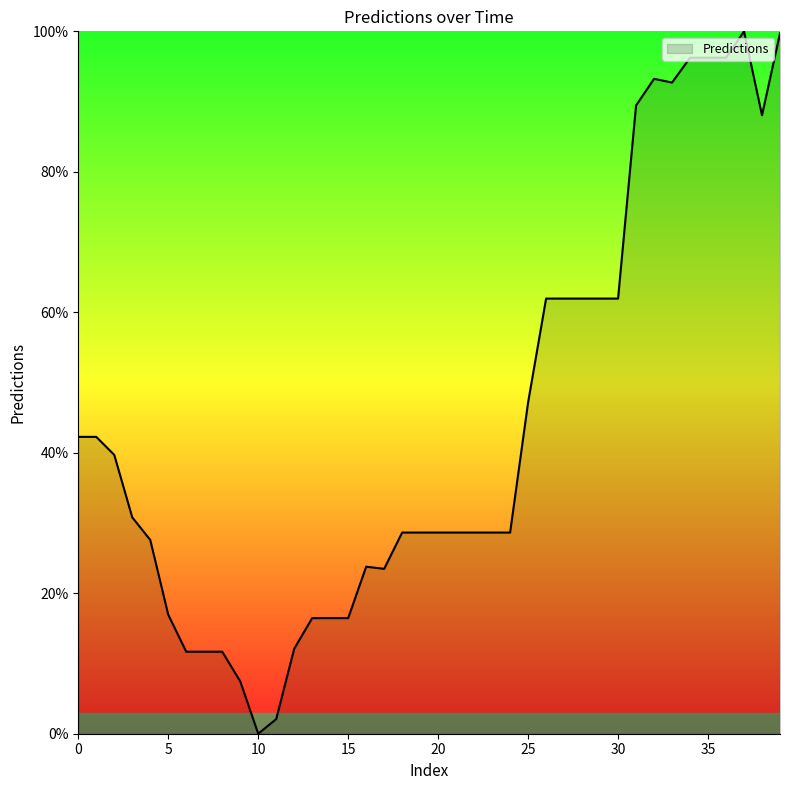

What is the difference between the maximum and minimum values?

100.0